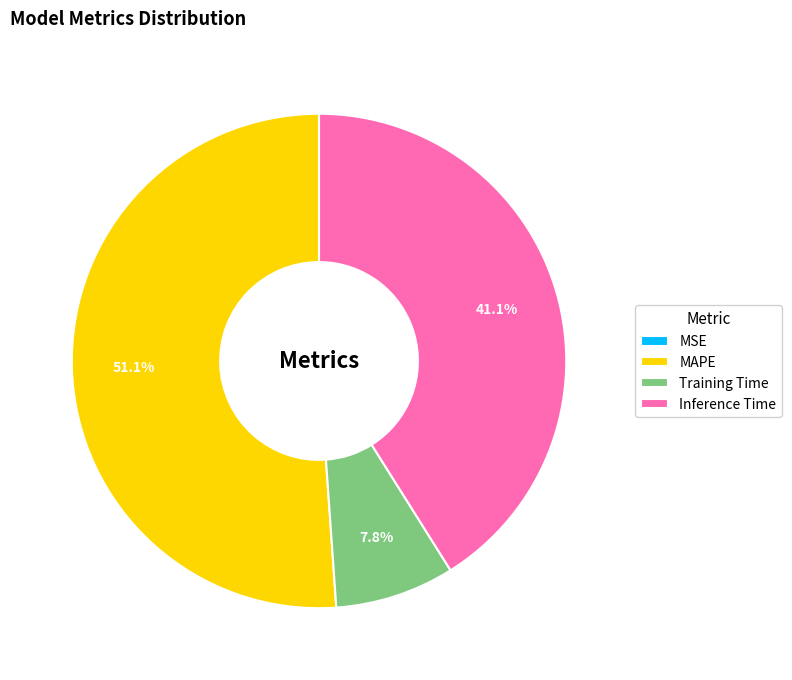

What percentage is NOT represented by Training Time?

92.2%